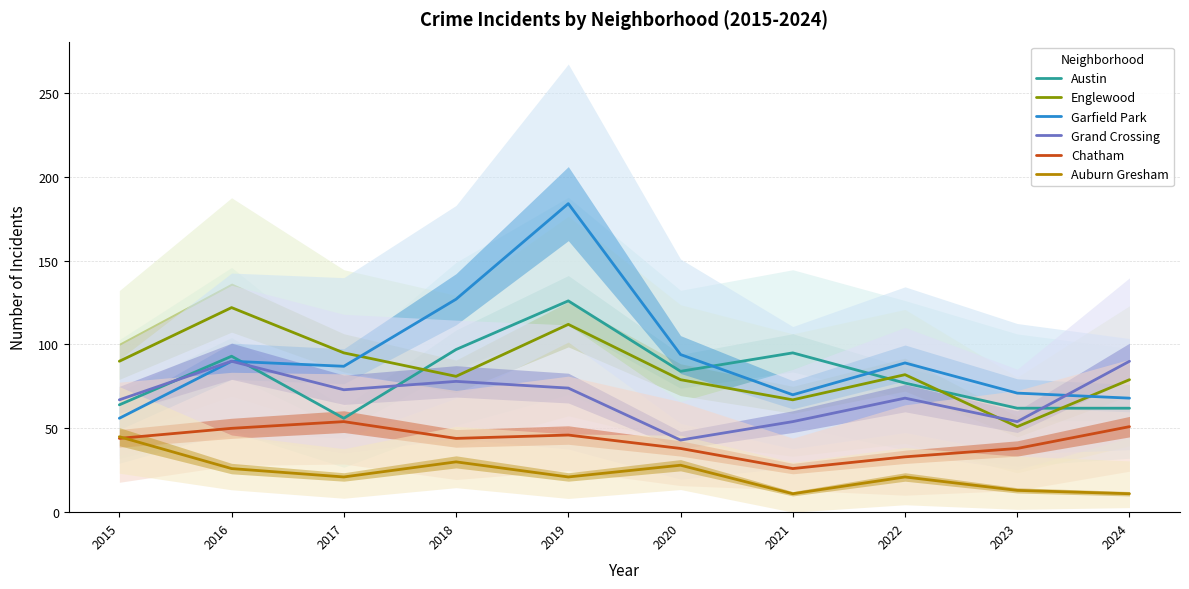

Is it true that Grand Crossing equals 54 at 2021?

True